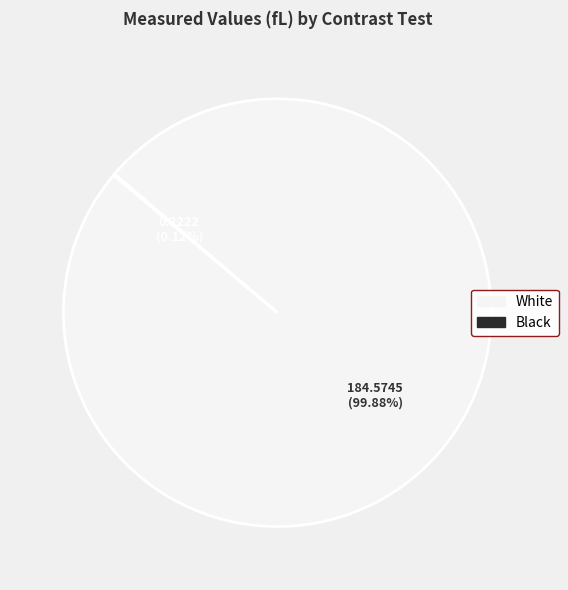

To the nearest percent, what is the difference between the largest and smallest slice percentages?

100%